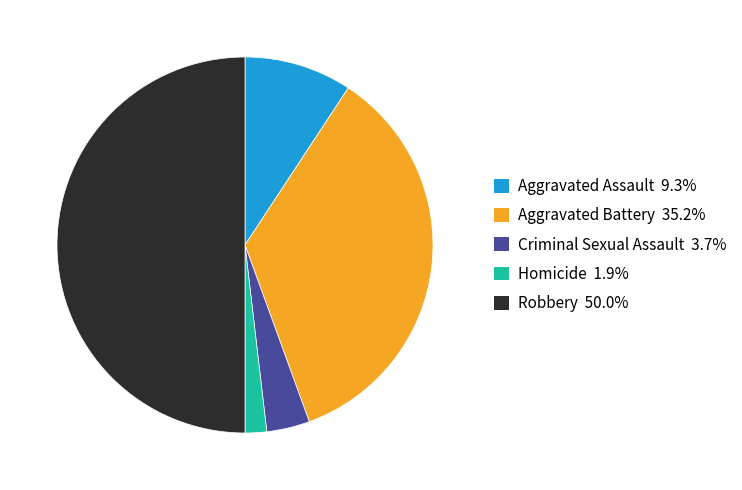

How many slices are in this pie chart?

5